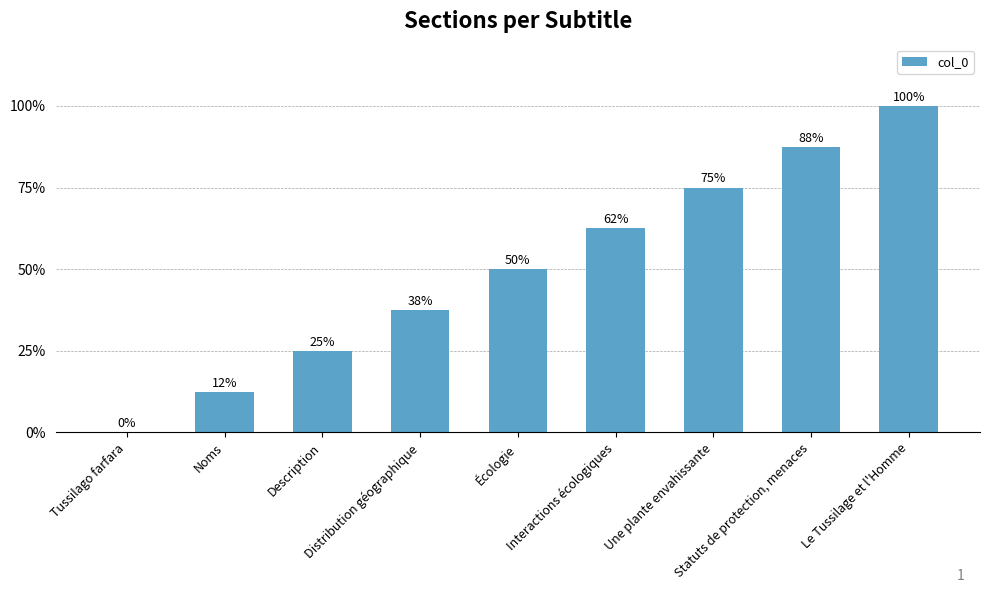

Are the bars horizontal?

No